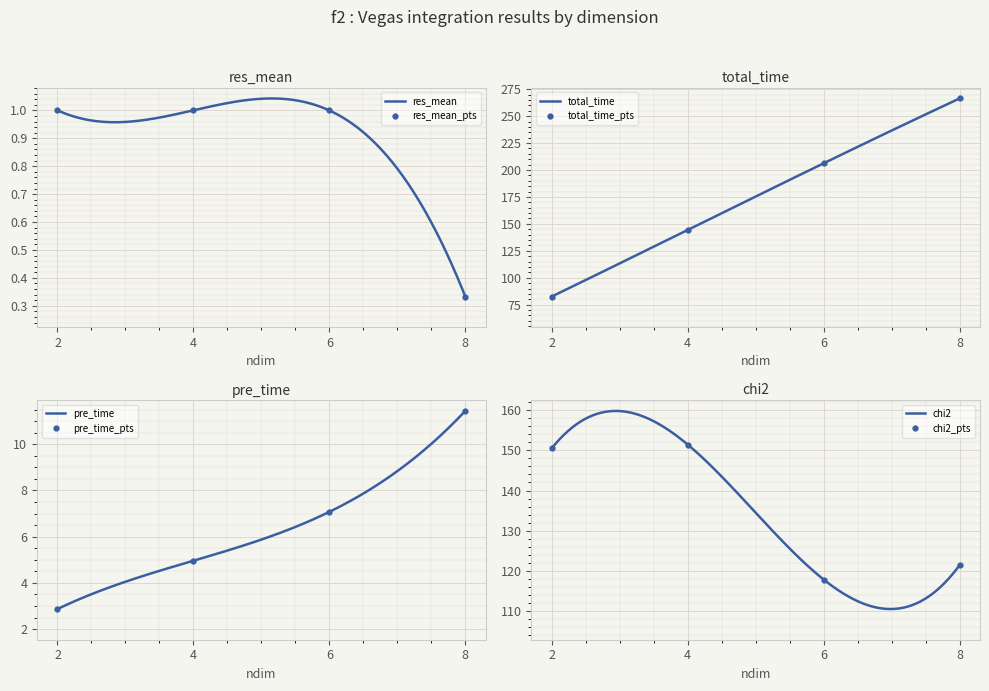

Reading right to left, extract all data points from this chart.

res_mean: 0.3	1.0	1.0	1.0
total_time: 266.4	206.3	144.4	82.6
pre_time: 11.4	7.1	5.0	2.9
chi2: 121.4	117.8	151.4	150.5